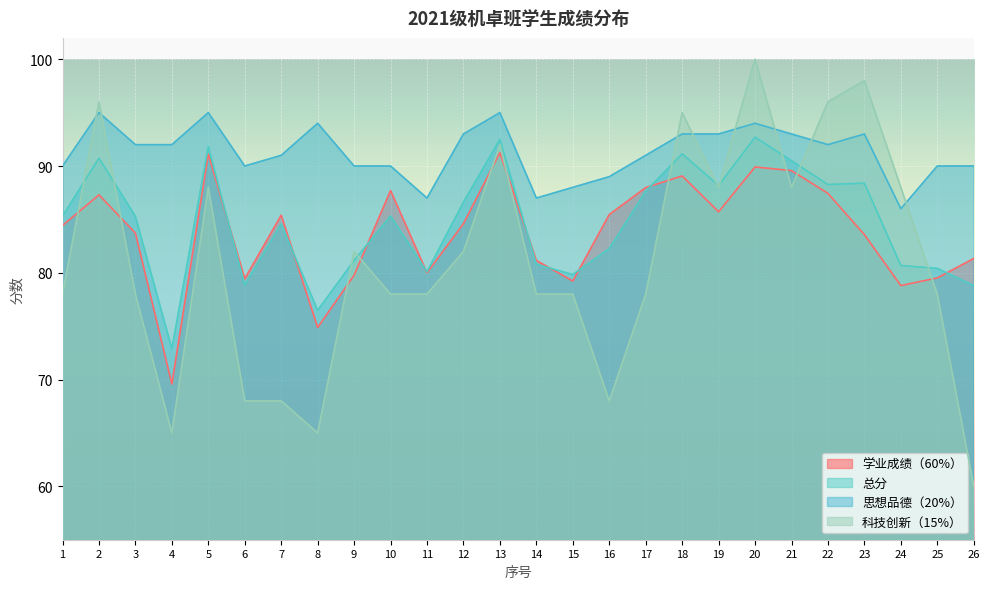

How many interior local valleys does the 学业成绩（60%） series have?

7